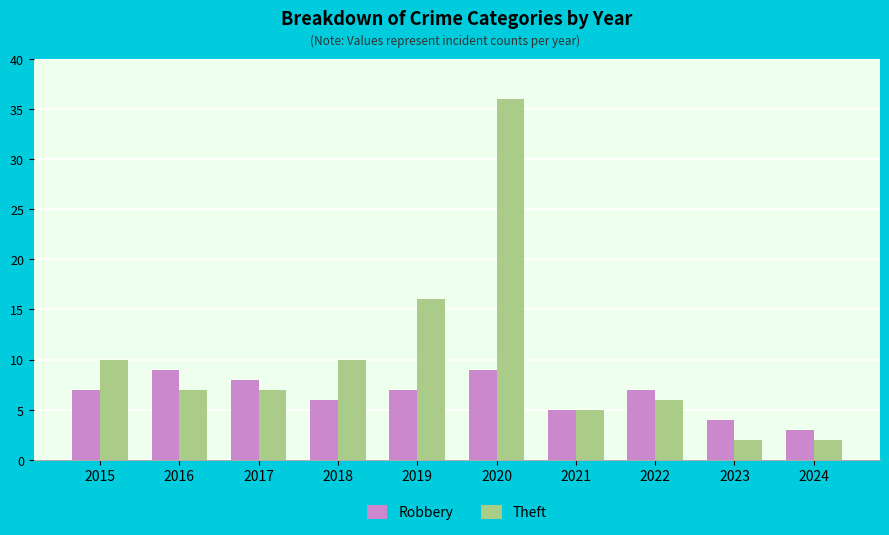

What value does the Robbery series have at 2019?

7